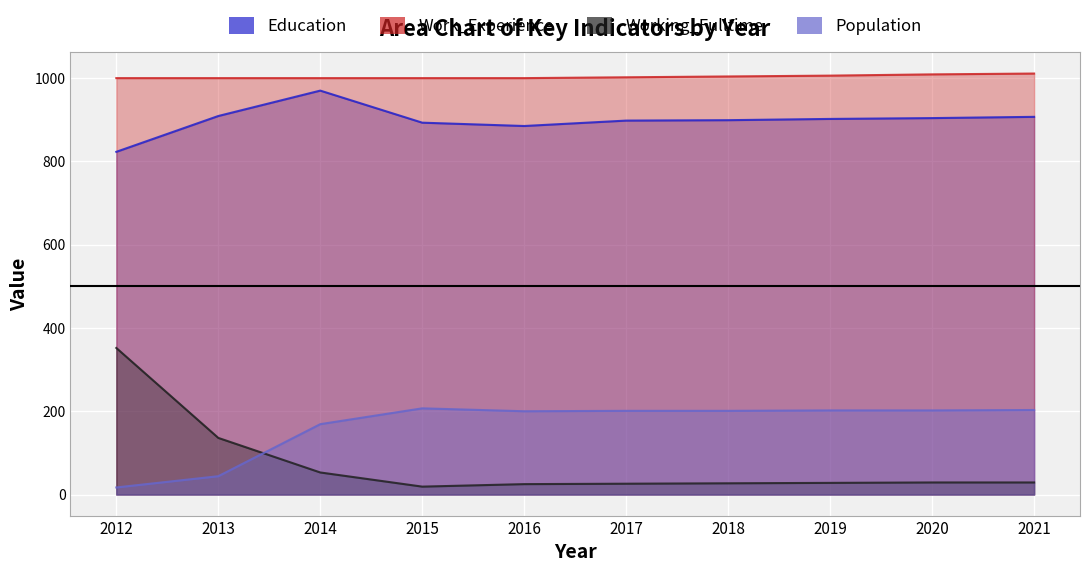

True or false: Population and Work_Experience intersect in this chart.

False